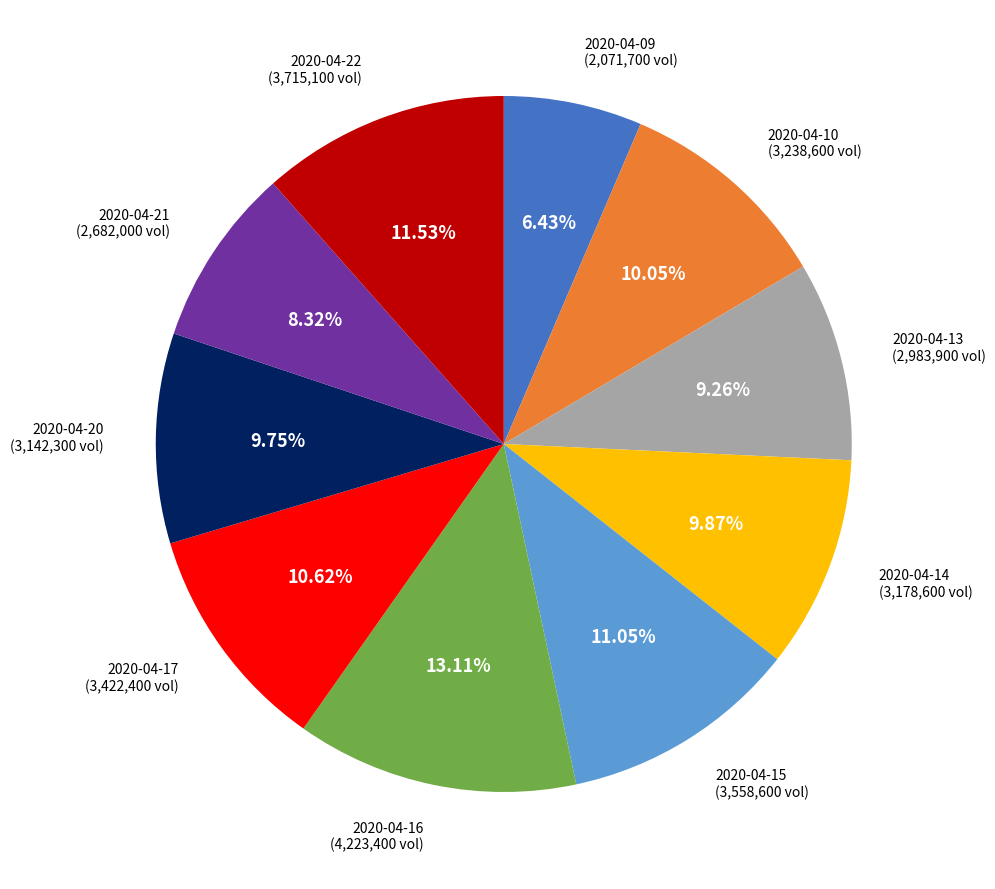

Does any single category account for the majority?

No